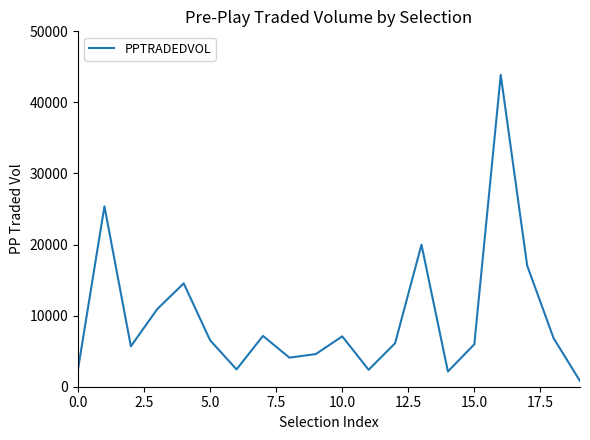

What is the difference between the maximum and minimum values?

43066.9